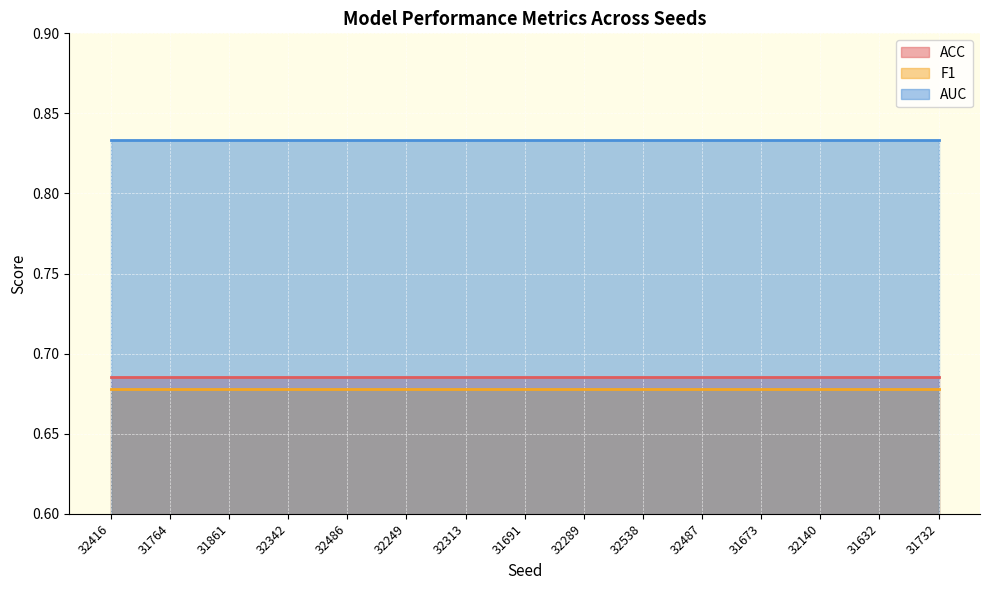

True or false: AUC has a value of 0.5 at 31673.

False